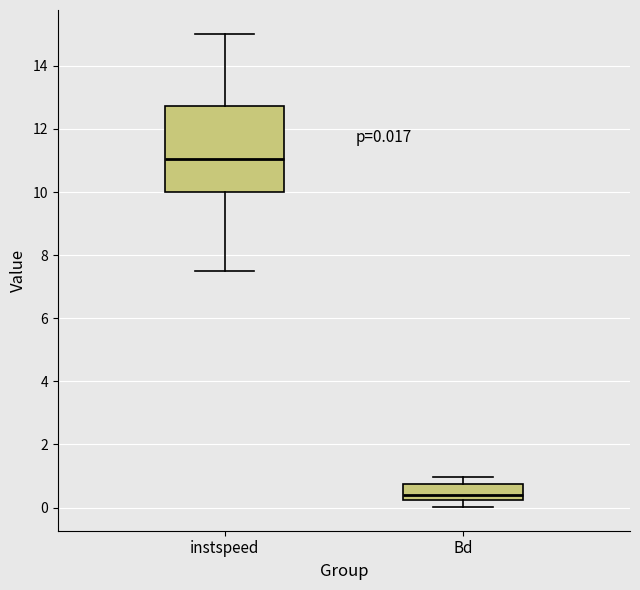

Which box is the tallest, from its lower edge to its upper edge?

instspeed